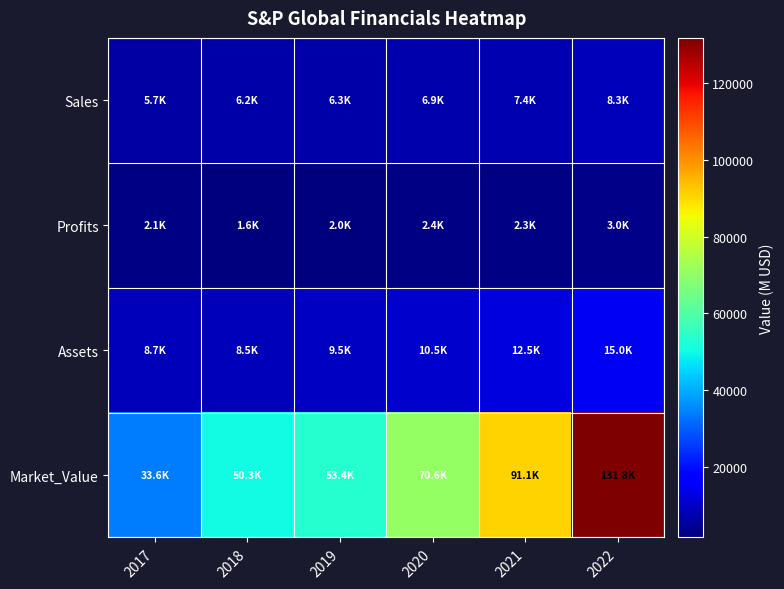

Rank the series at 2017 from lowest to highest value.

Profits, Sales, Assets, Market_Value